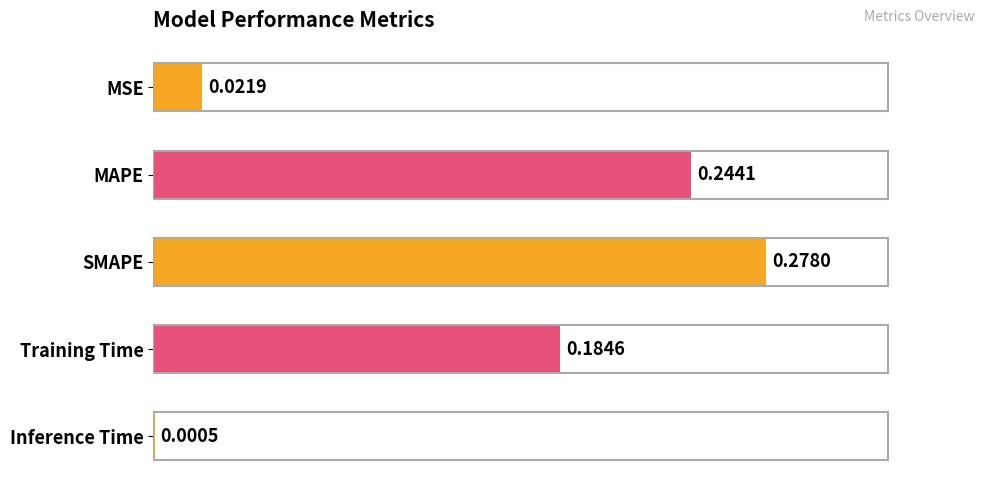

What is the change in value from MSE to Training Time?

+0.2